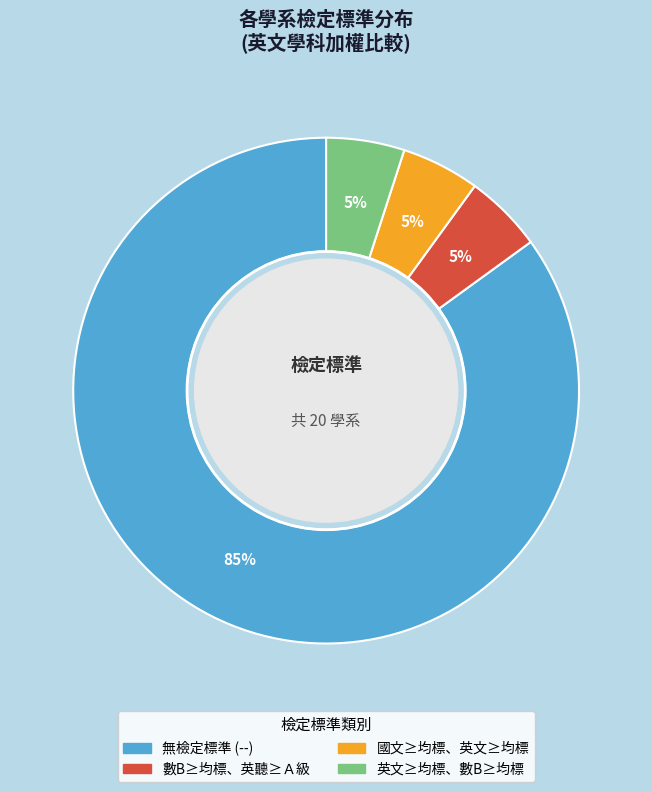

Is there any slice that represents more than half of the pie?

Yes